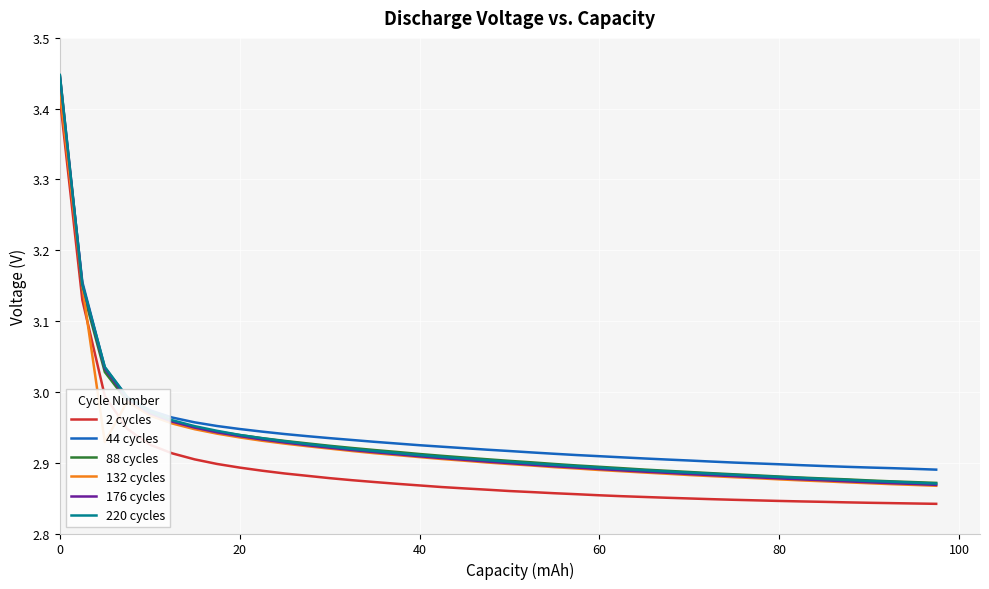

What are all the series names shown in the legend?

2 cycles, 44 cycles, 88 cycles, 132 cycles, 176 cycles, 220 cycles